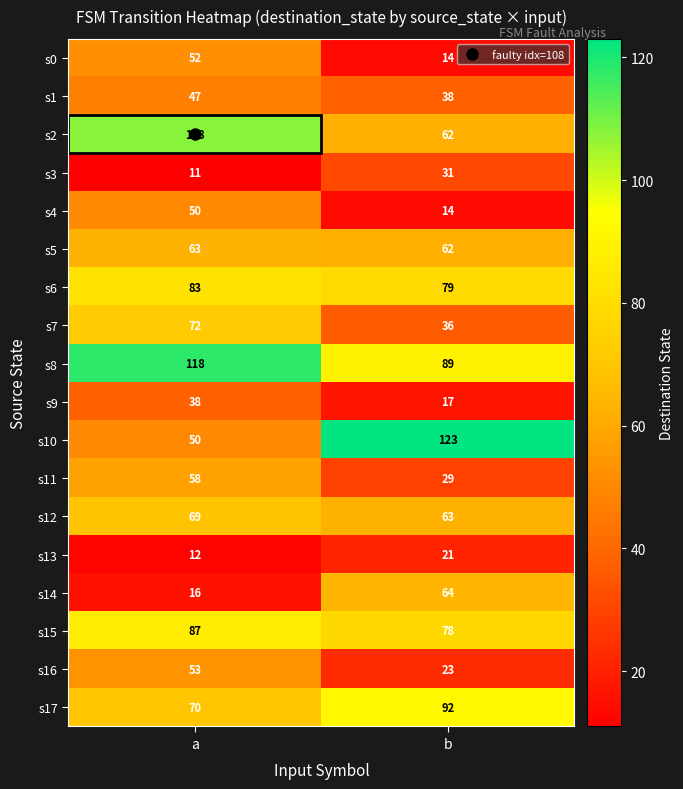

Which series has the largest total across all categories?

s8